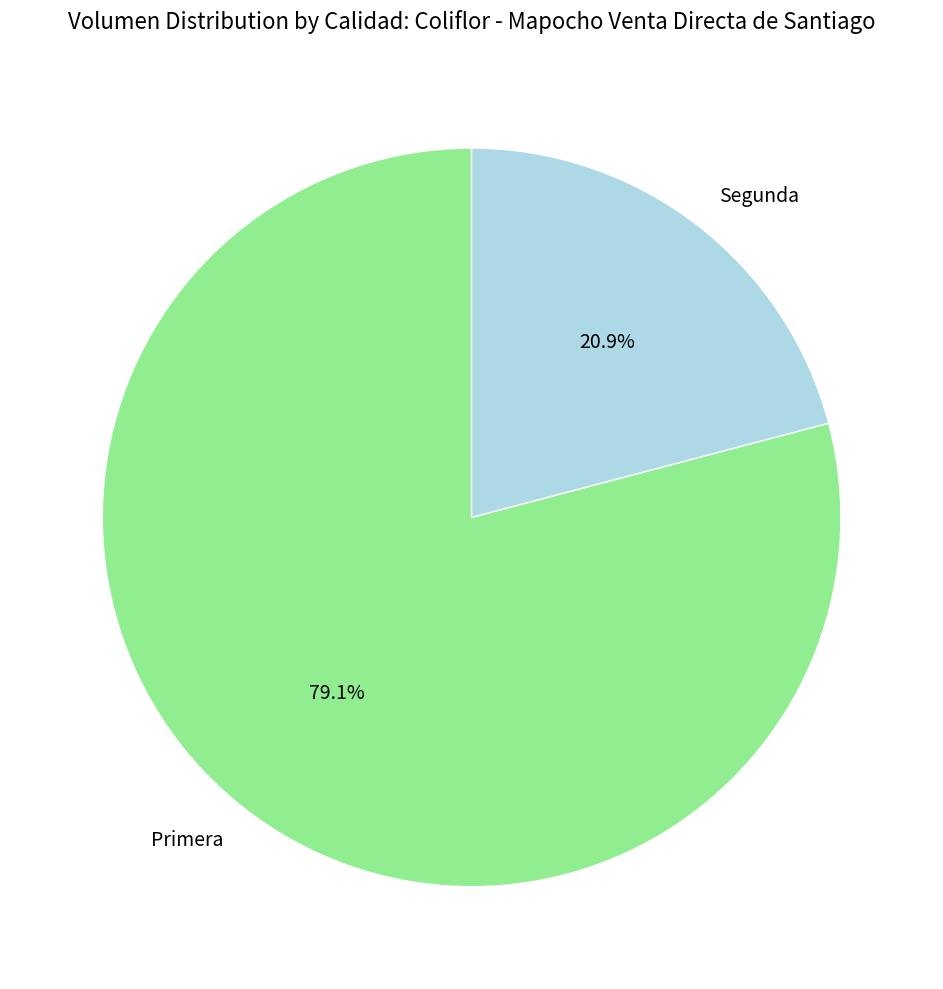

Count the number of slices in the pie.

2